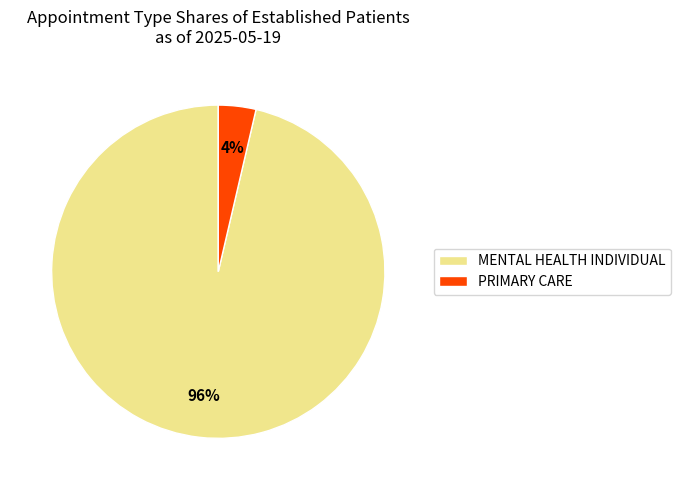

How many segments does this pie chart have?

2